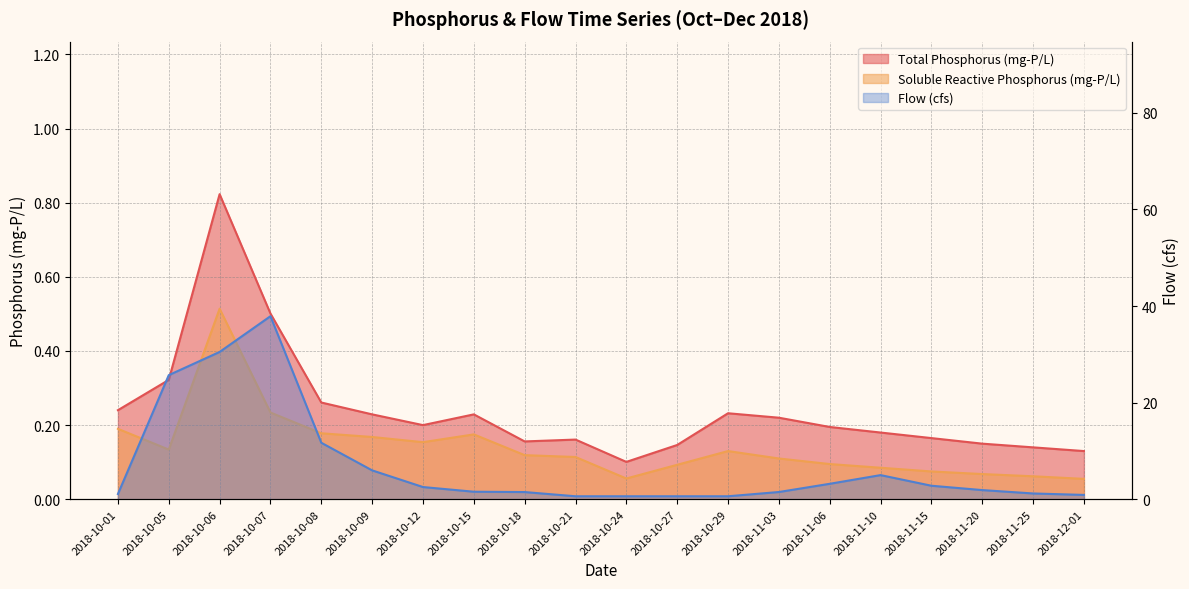

What are all the series names shown in the legend?

Total Phosphorus (mg-P/L), Soluble Reactive Phosphorus (mg-P/L), Flow (cfs)